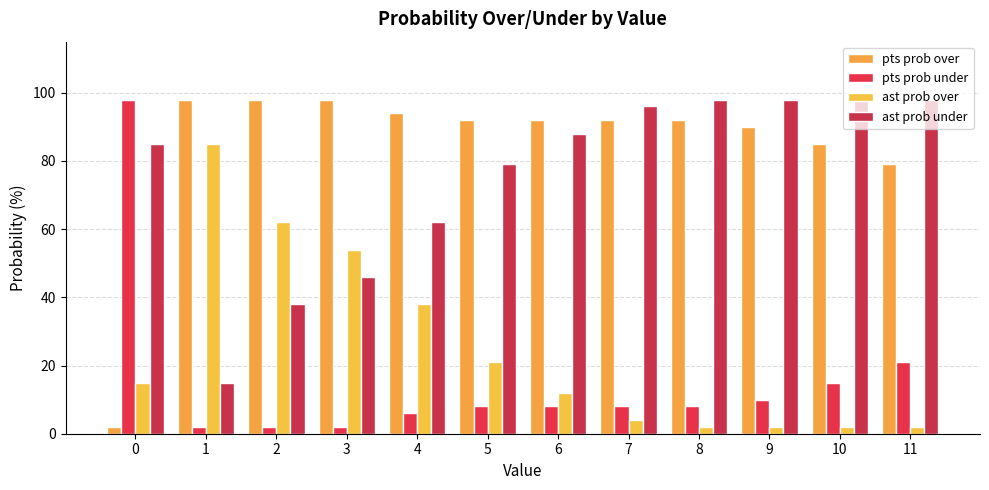

Where is ast prob under nearest to the value 56?

4